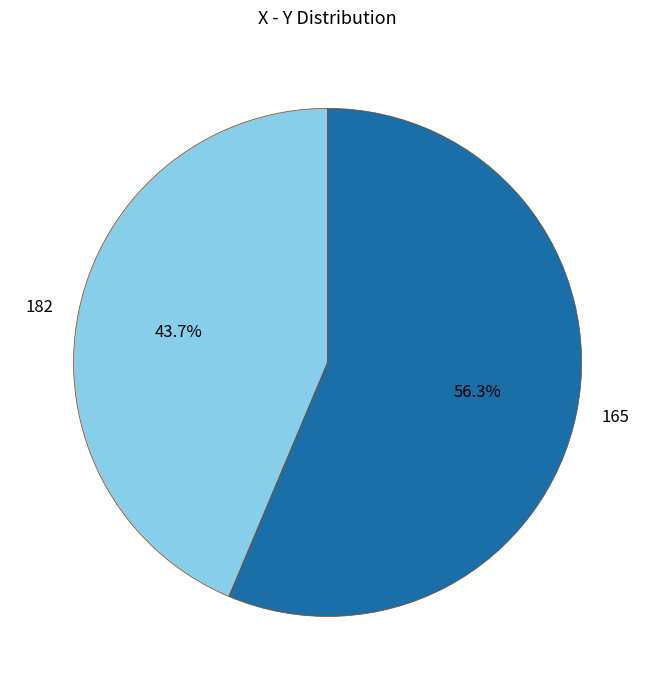

The 182 slice represents 44% of the pie. True or false?

True